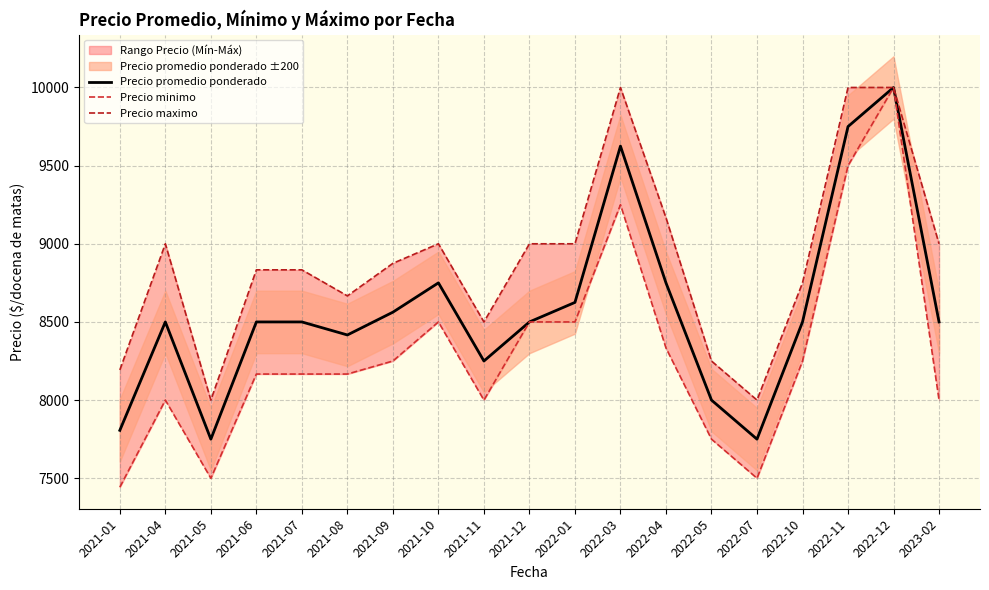

Is it true that Precio promedio ponderado equals 2087.1 at 2022-07?

False